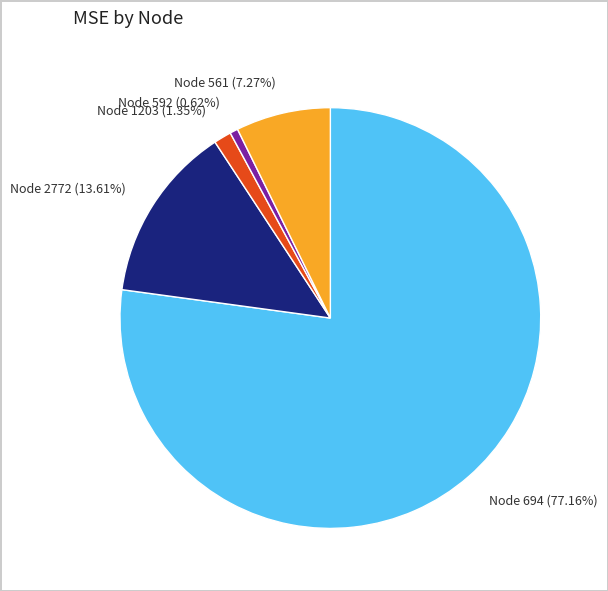

Rank the categories by value from lowest to highest.

Node 592, Node 1203, Node 561, Node 2772, Node 694